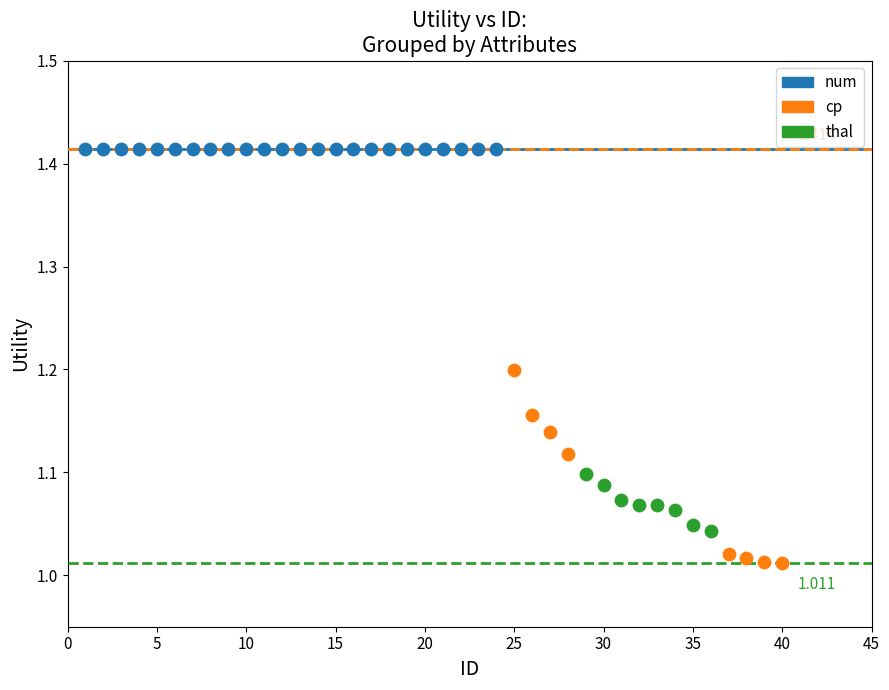

Which series contains the lowest Y value?

cp